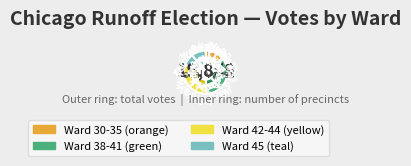

What is the largest slice in the pie chart?

Ward 39